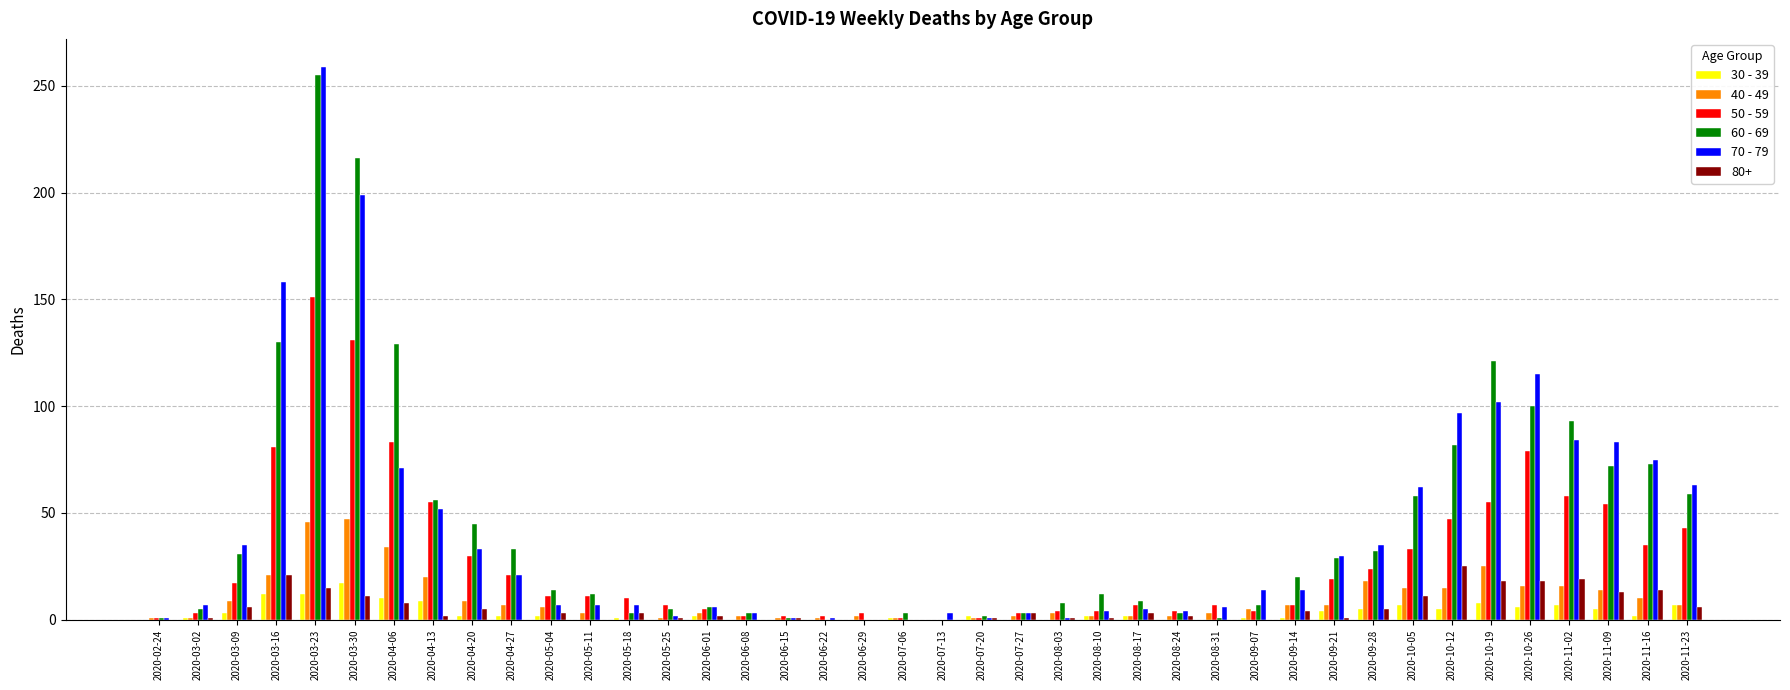

Which series changed the most between 2020-05-04 and 2020-11-02?

60 - 69